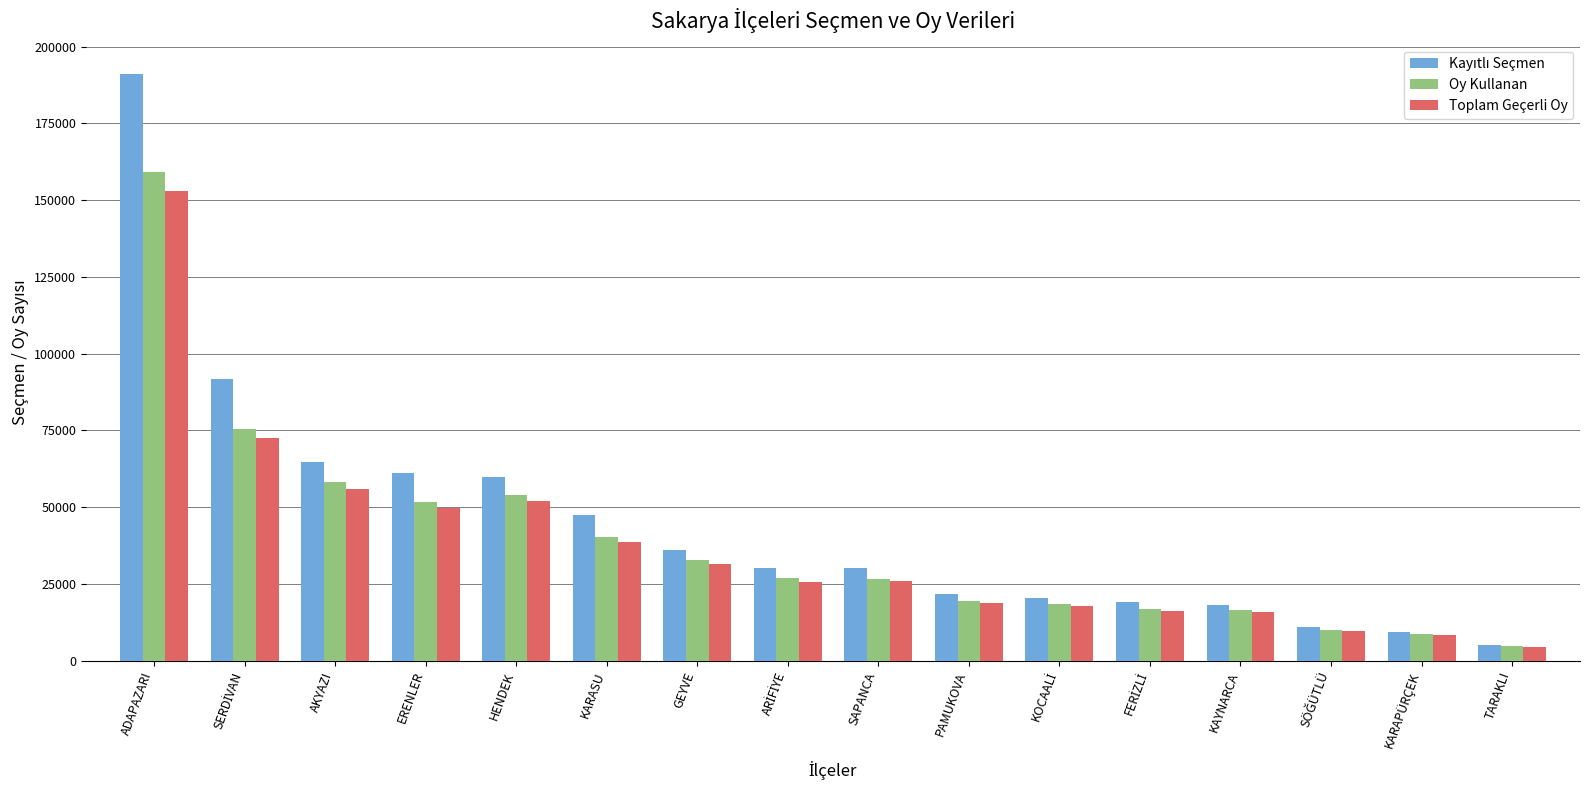

How many data points does each series have?

16